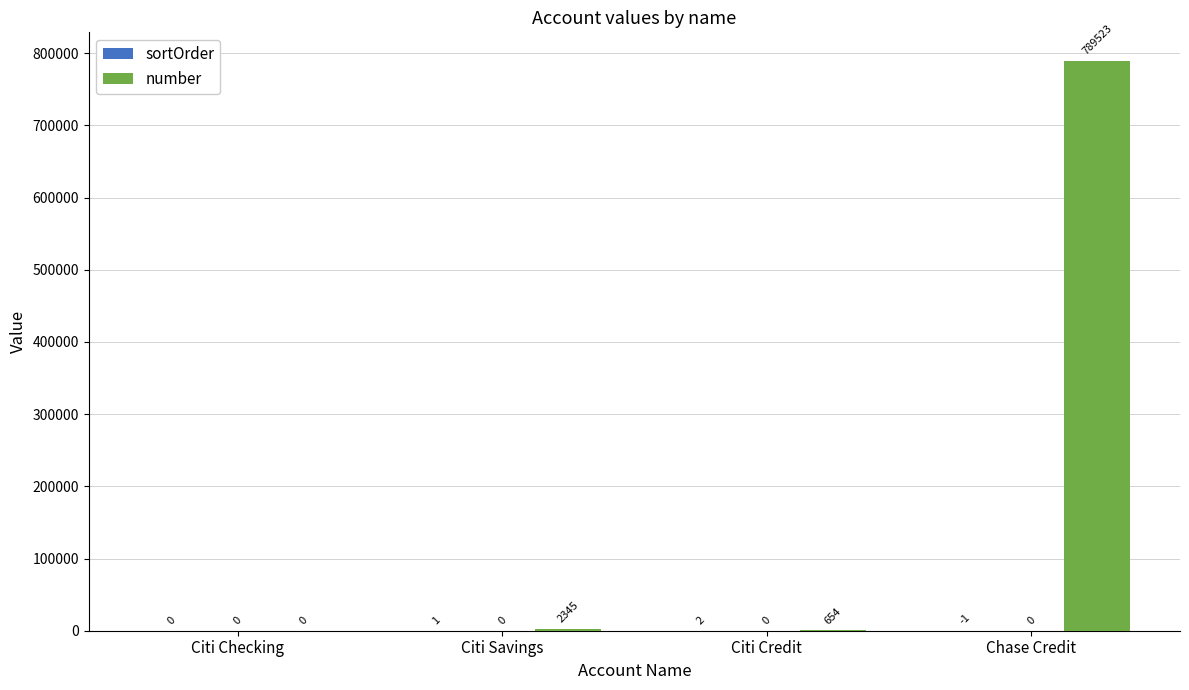

What is the highest value of the number series?

789523